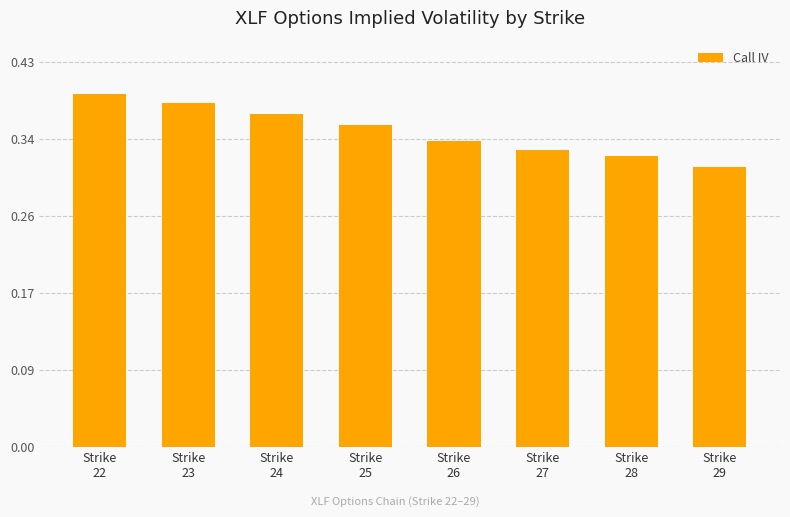

List the labels in order of value, smallest first.

Strike
29, Strike
28, Strike
27, Strike
26, Strike
25, Strike
24, Strike
23, Strike
22